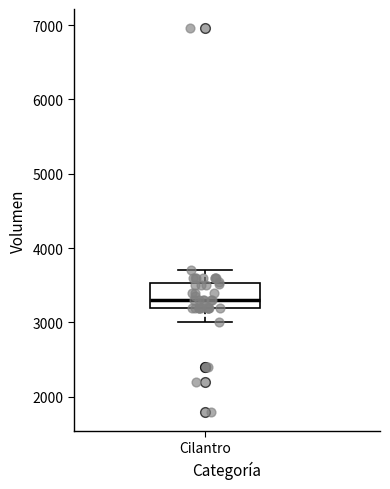

Read this box plot against the y-axis: the position of the median line, the range covered by the box, and the ends of both whiskers. The values are not printed on the chart, so give them approximately, as read against the axis.

median 3300, box 3200 to 3500, whiskers 3000 to 3700